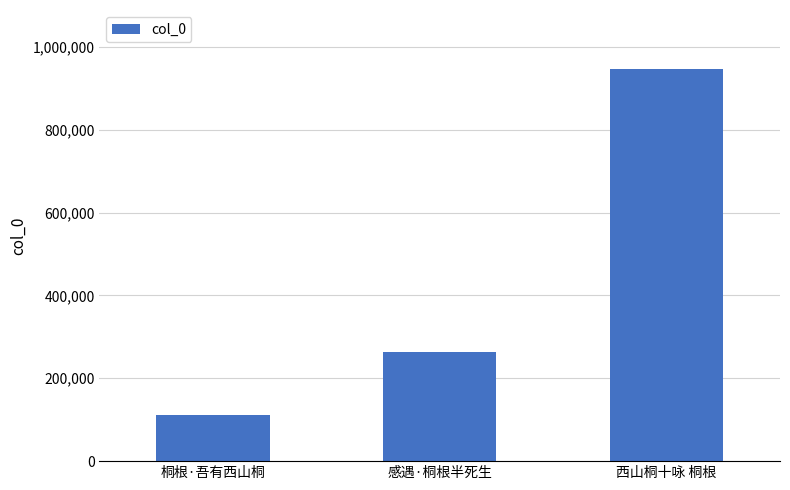

What position from the right is 感遇·桐根半死生?

2